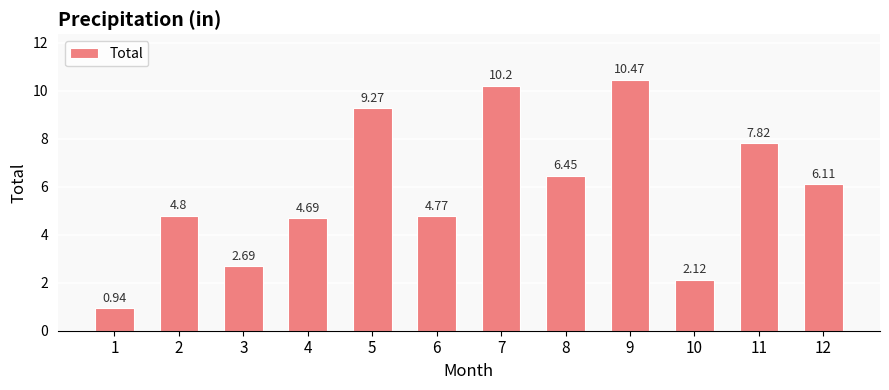

Approximately how many times larger is the value at 10 compared to 4?

0.5